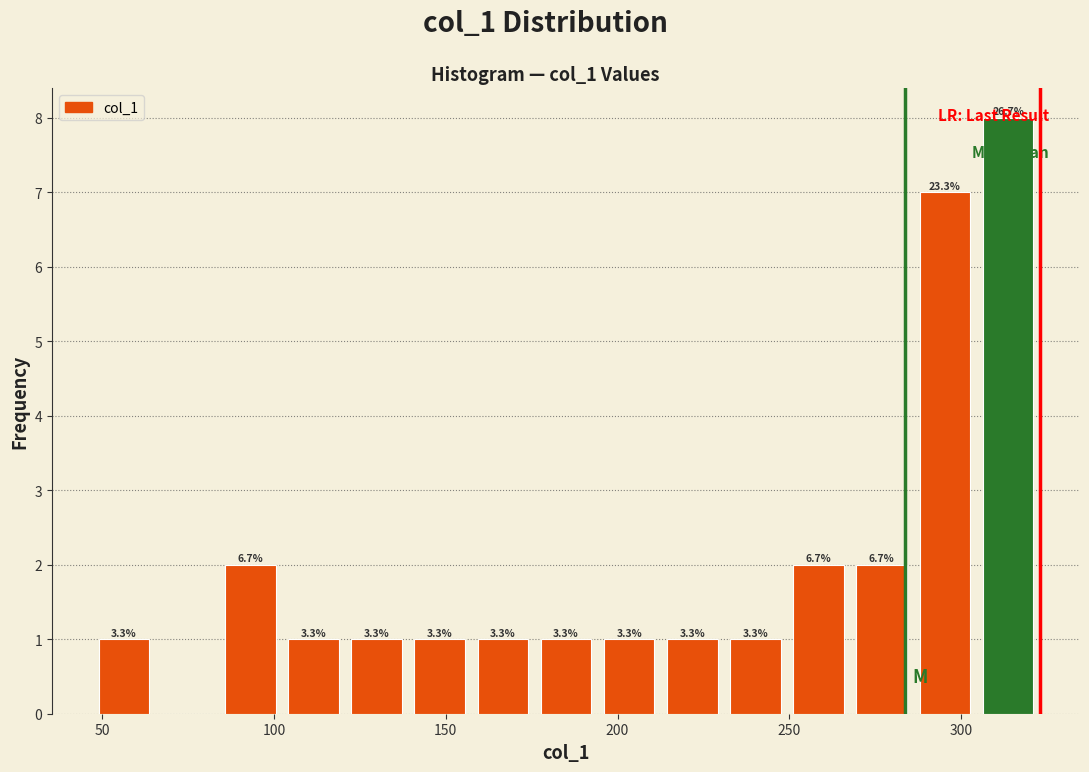

Around what value on the x-axis is the tallest bar? Give the approximate position of its centre, as read against the axis.

315